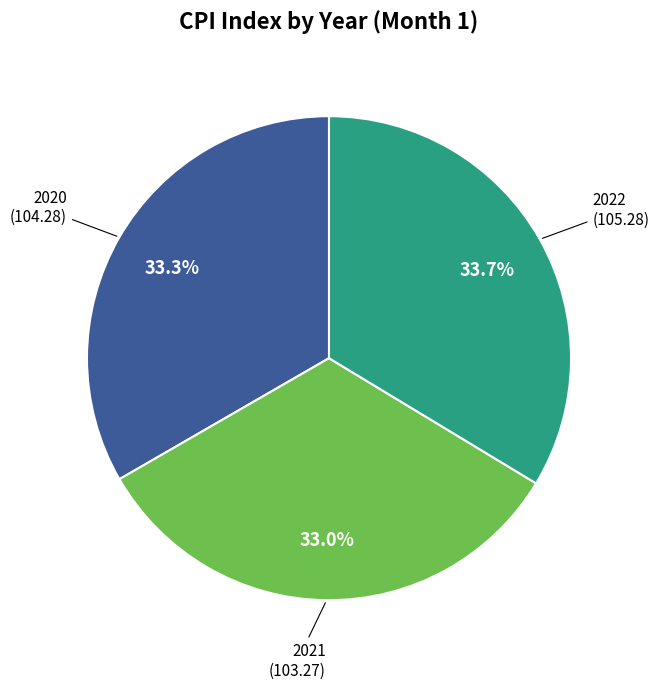

Do 2022 and 2020 together represent more than half of the pie?

Yes